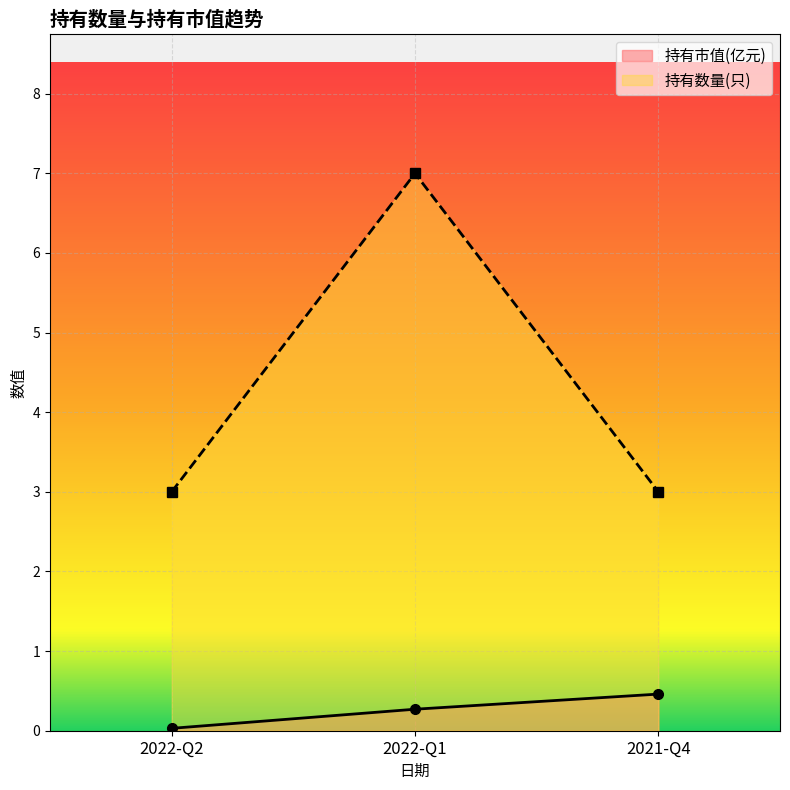

Which series has the widest spread of values?

持有数量(只)